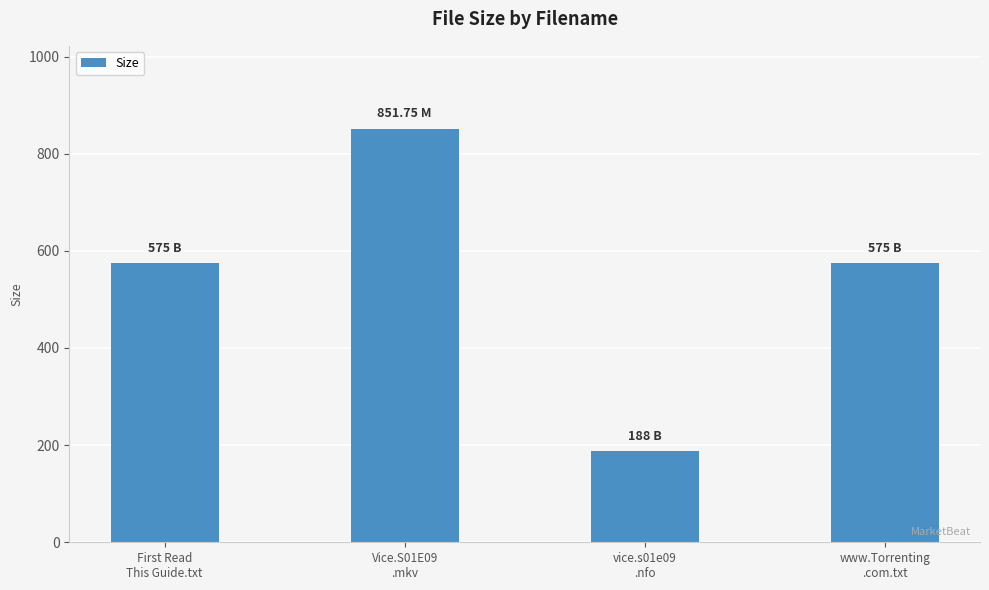

Approximately how many times larger is the value at www.Torrenting
.com.txt compared to Vice.S01E09
.mkv?

0.7